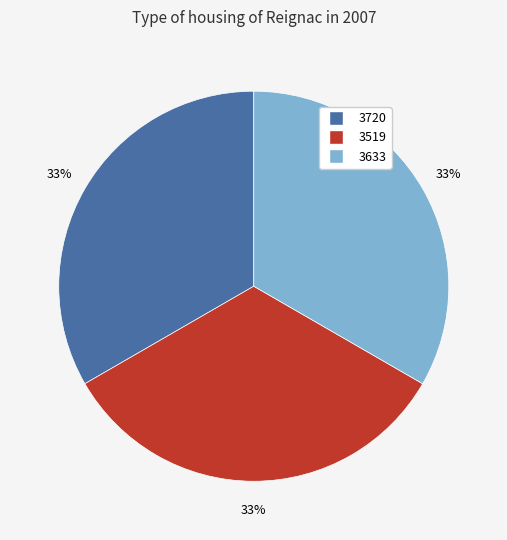

To the nearest percent, what portion does 3519 represent?

33%